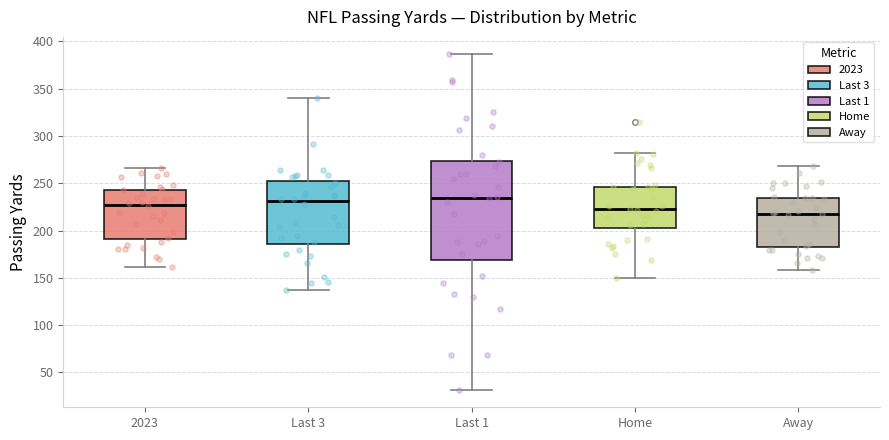

Where does the lower whisker of the box for Last 3 end on the y-axis? The values are not printed on the chart, so give them approximately, as read against the axis.

135